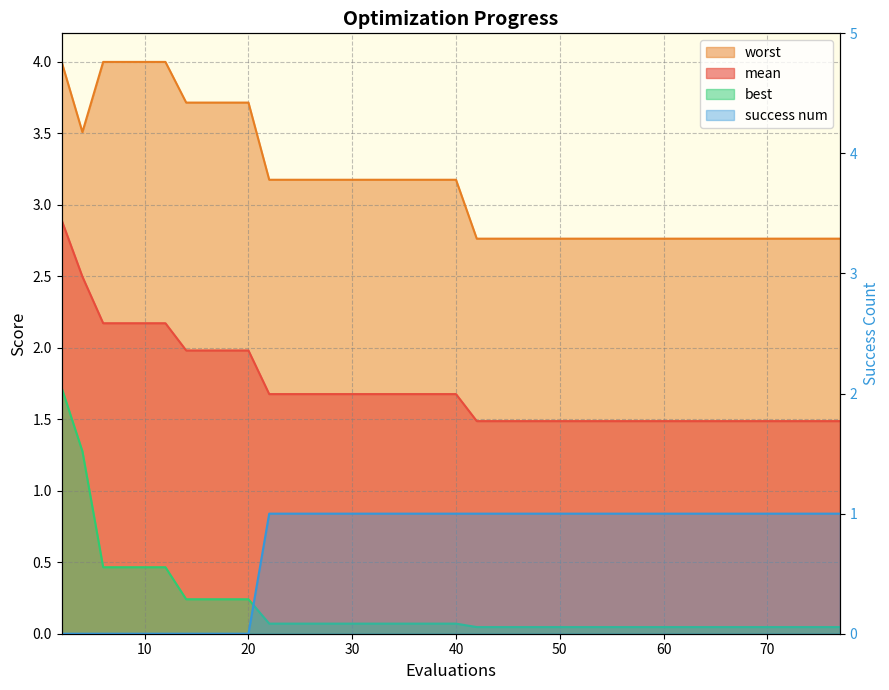

The value of worst at 30 is 3.2. True or false?

True